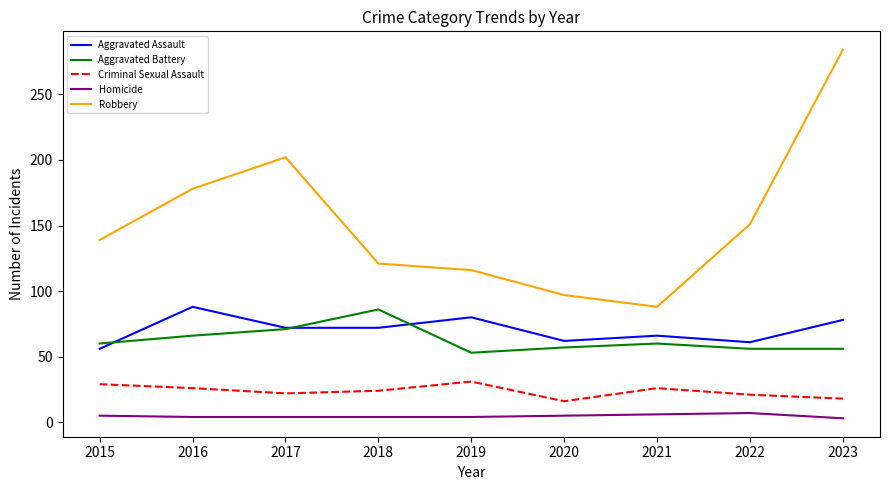

Which series has the largest total across all categories?

Robbery